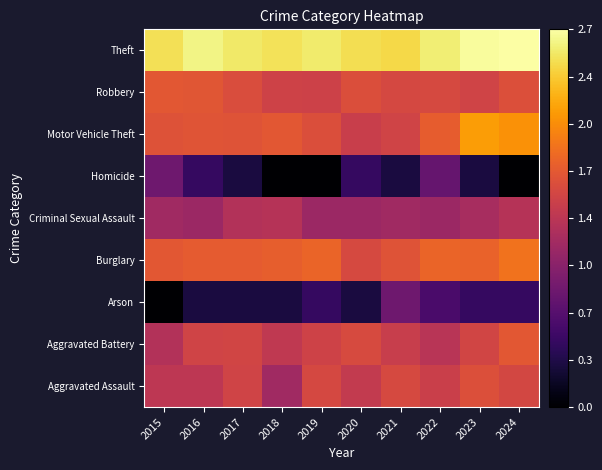

Reading left to right, transcribe all the data shown in this chart.

Aggravated Assault: 2015=1.4	2016=1.4	2017=1.5	2018=1.2	2019=1.6	2020=1.4	2021=1.6	2022=1.5	2023=1.6	2024=1.5
Aggravated Battery: 2015=1.3	2016=1.5	2017=1.5	2018=1.4	2019=1.5	2020=1.6	2021=1.4	2022=1.3	2023=1.5	2024=1.7
Arson: 2015=0.0	2016=0.3	2017=0.3	2018=0.3	2019=0.5	2020=0.3	2021=0.8	2022=0.6	2023=0.5	2024=0.5
Burglary: 2015=1.7	2016=1.7	2017=1.7	2018=1.7	2019=1.8	2020=1.6	2021=1.7	2022=1.8	2023=1.8	2024=1.9
Criminal Sexual Assault: 2015=1.2	2016=1.1	2017=1.3	2018=1.3	2019=1.1	2020=1.1	2021=1.2	2022=1.1	2023=1.2	2024=1.3
Homicide: 2015=0.8	2016=0.5	2017=0.3	2018=0.0	2019=0.0	2020=0.5	2021=0.3	2022=0.8	2023=0.3	2024=0.0
Motor Vehicle Theft: 2015=1.6	2016=1.7	2017=1.7	2018=1.7	2019=1.6	2020=1.5	2021=1.5	2022=1.7	2023=2.1	2024=2.1
Robbery: 2015=1.7	2016=1.7	2017=1.6	2018=1.5	2019=1.5	2020=1.6	2021=1.6	2022=1.6	2023=1.5	2024=1.6
Theft: 2015=2.5	2016=2.6	2017=2.6	2018=2.5	2019=2.6	2020=2.5	2021=2.5	2022=2.6	2023=2.7	2024=2.7